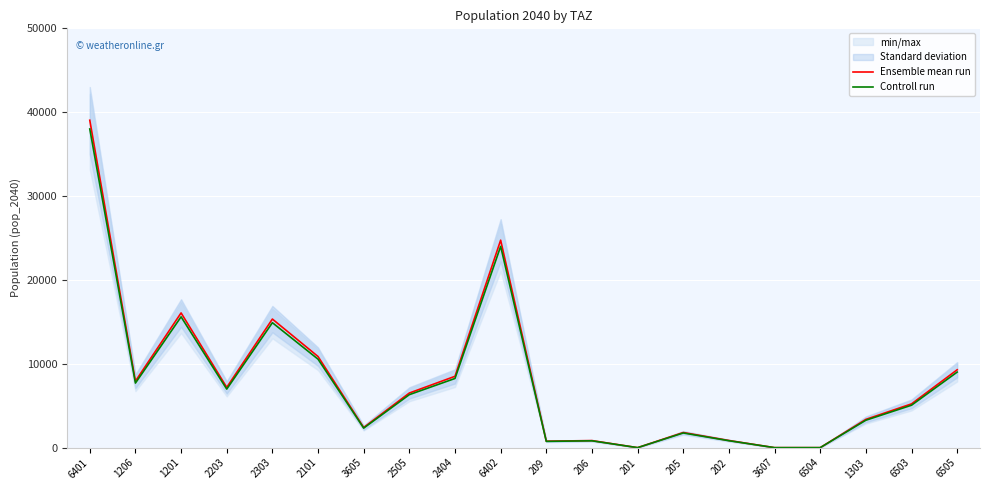

Is the value of Controll run at 1303 greater than the value of Ensemble mean run at 6503?

No